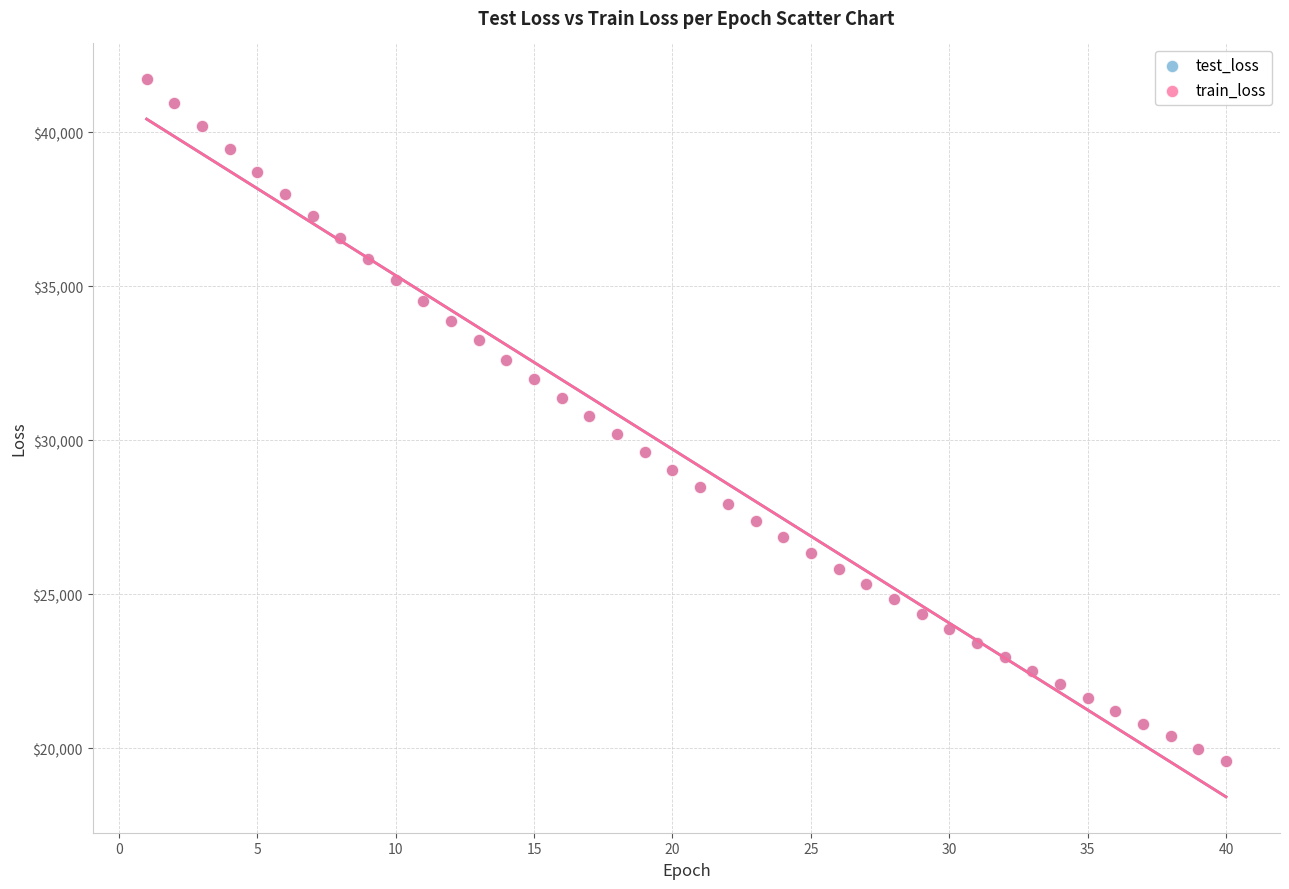

What are all the series names shown in the legend?

test_loss, train_loss